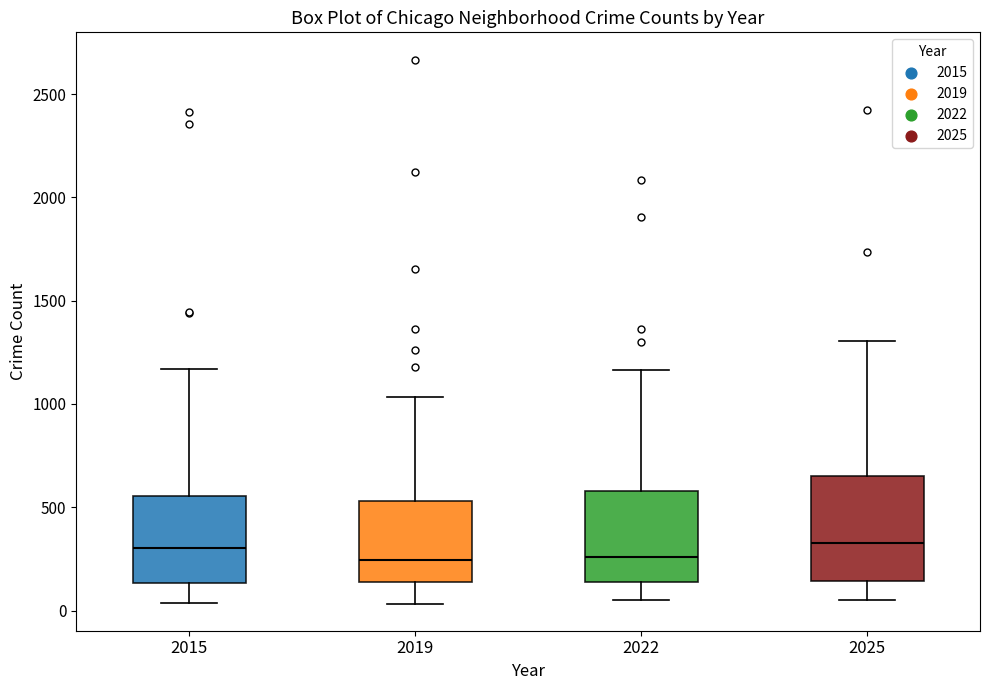

Reading left to right, read every box against the y-axis: the position of its median line, the range the box covers, and the ends of its whiskers. The values are not printed on the chart, so give them approximately, as read against the axis.

2015: median 300, box 150 to 550, whiskers 50 to 1150
2019: median 250, box 150 to 550, whiskers 50 to 1050
2022: median 250, box 150 to 600, whiskers 50 to 1150
2025: median 350, box 150 to 650, whiskers 50 to 1300